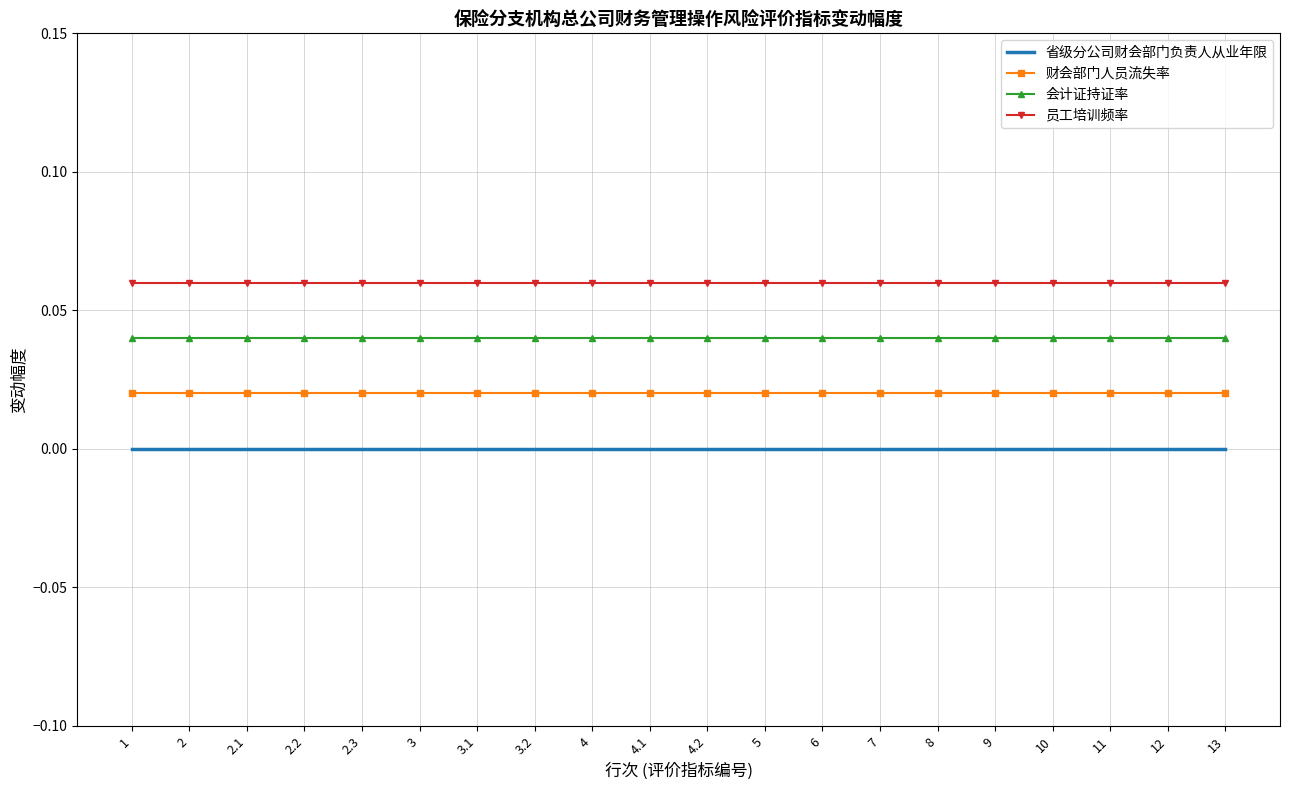

What is the label of the 3rd point from the left?

2.1